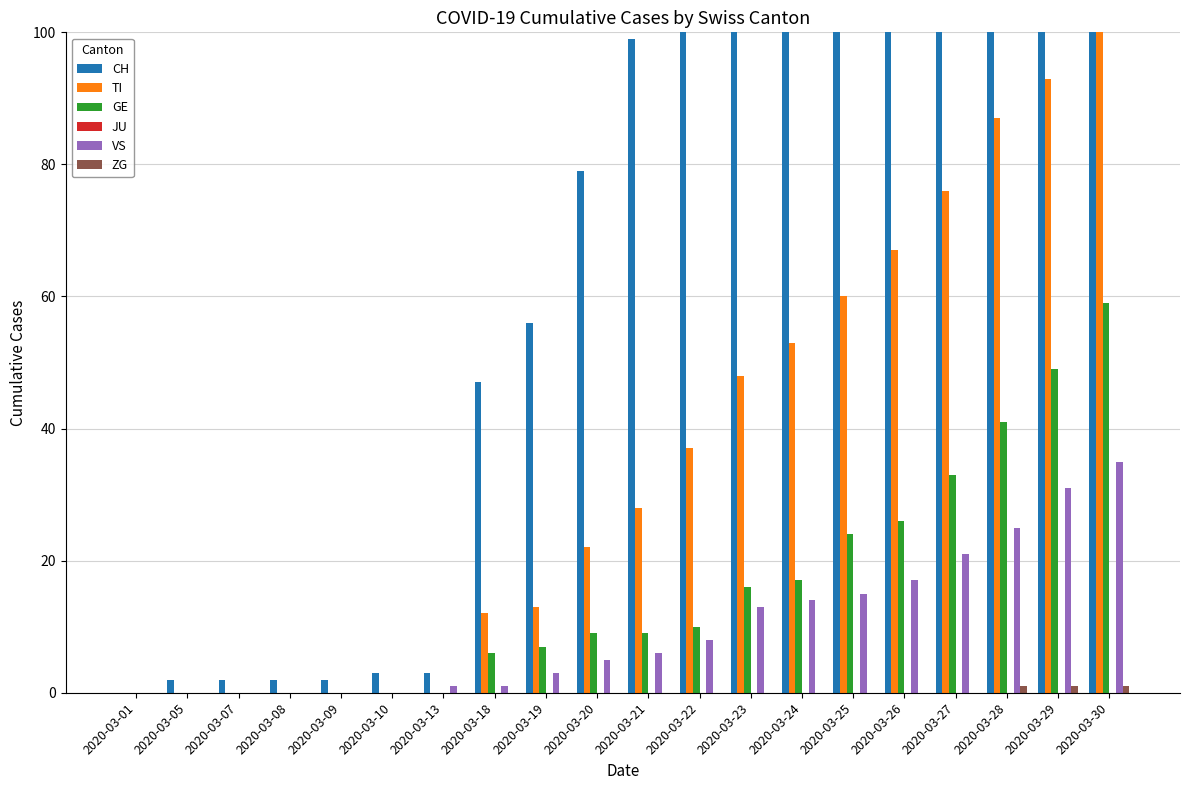

What is the difference between the highest and lowest values at 2020-03-26?

246